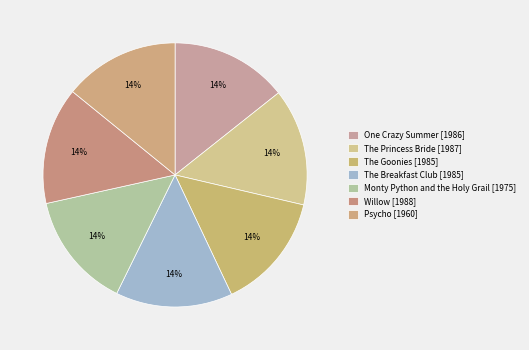

What portion of the pie excludes The Breakfast Club?

85.7%